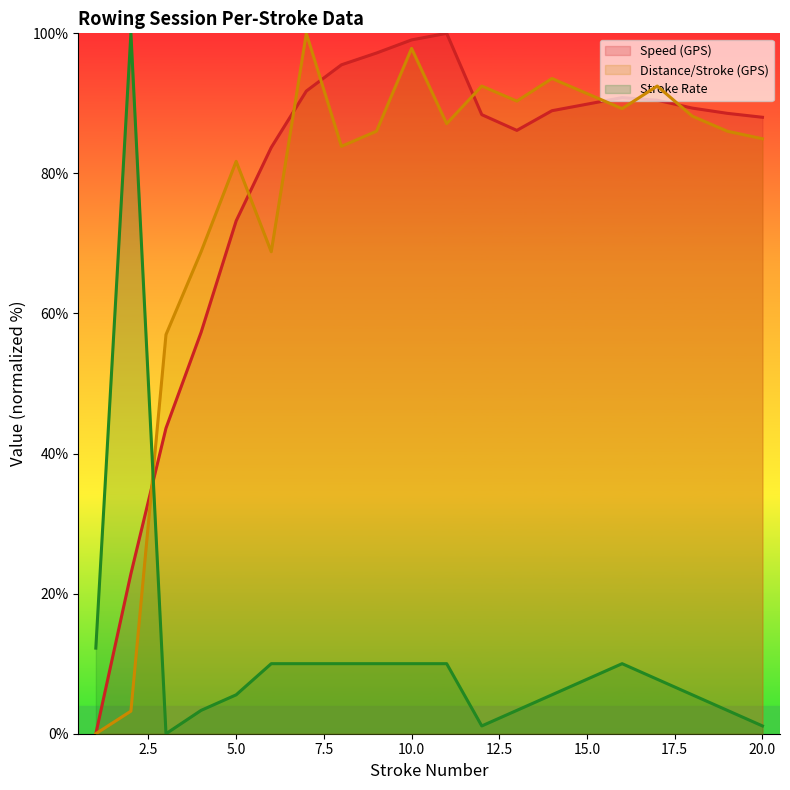

Which series has the largest range (max minus min)?

Speed (GPS)